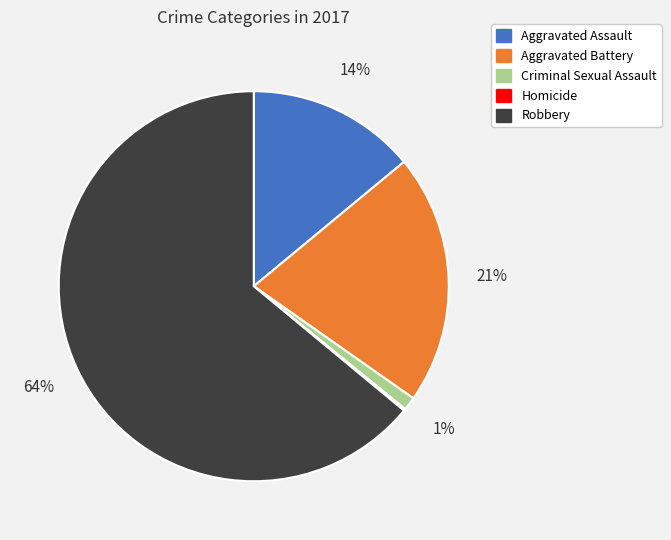

To the nearest percent, what is the average slice percentage?

20%